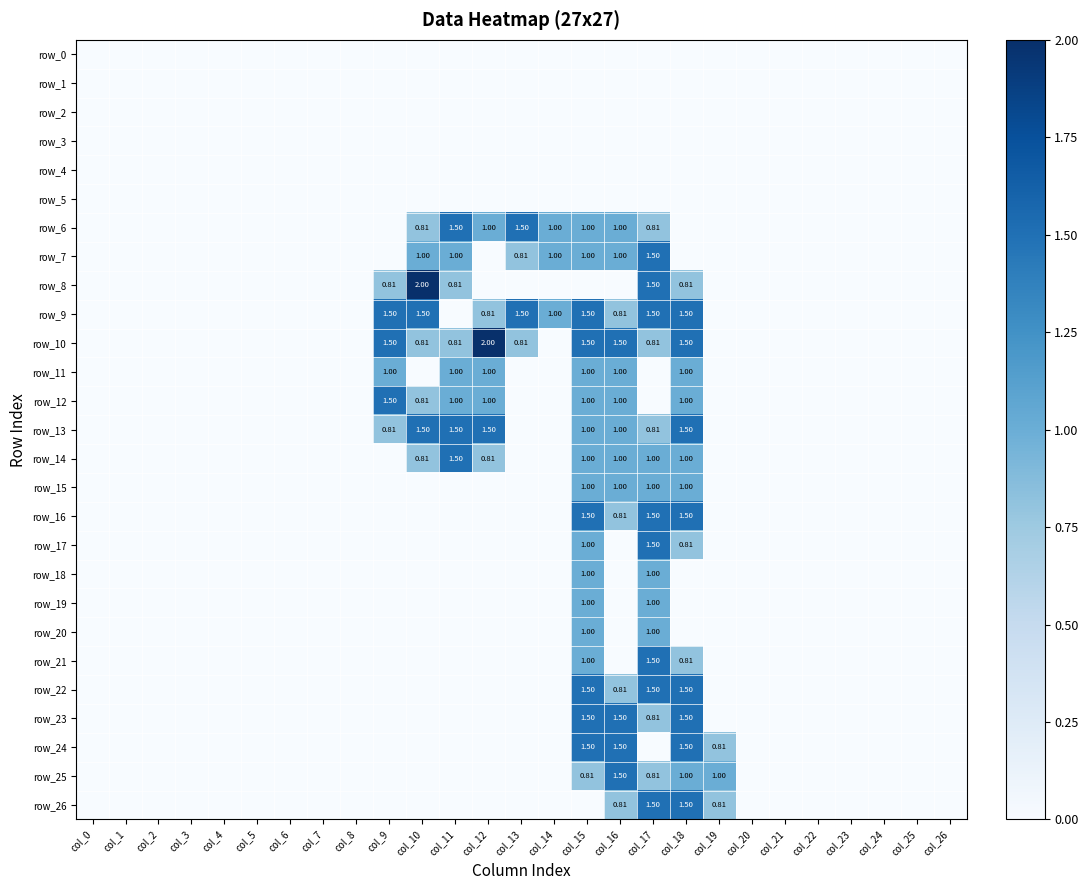

Reading left to right, list all the values displayed in this chart.

row_0: 0.0	0.0	0.0	0.0	0.0	0.0	0.0	0.0	0.0	0.0	0.0	0.0	0.0	0.0	0.0	0.0	0.0	0.0	0.0	0.0	0.0	0.0	0.0	0.0	0.0	0.0	0.0
row_1: 0.0	0.0	0.0	0.0	0.0	0.0	0.0	0.0	0.0	0.0	0.0	0.0	0.0	0.0	0.0	0.0	0.0	0.0	0.0	0.0	0.0	0.0	0.0	0.0	0.0	0.0	0.0
row_2: 0.0	0.0	0.0	0.0	0.0	0.0	0.0	0.0	0.0	0.0	0.0	0.0	0.0	0.0	0.0	0.0	0.0	0.0	0.0	0.0	0.0	0.0	0.0	0.0	0.0	0.0	0.0
row_3: 0.0	0.0	0.0	0.0	0.0	0.0	0.0	0.0	0.0	0.0	0.0	0.0	0.0	0.0	0.0	0.0	0.0	0.0	0.0	0.0	0.0	0.0	0.0	0.0	0.0	0.0	0.0
row_4: 0.0	0.0	0.0	0.0	0.0	0.0	0.0	0.0	0.0	0.0	0.0	0.0	0.0	0.0	0.0	0.0	0.0	0.0	0.0	0.0	0.0	0.0	0.0	0.0	0.0	0.0	0.0
row_5: 0.0	0.0	0.0	0.0	0.0	0.0	0.0	0.0	0.0	0.0	0.0	0.0	0.0	0.0	0.0	0.0	0.0	0.0	0.0	0.0	0.0	0.0	0.0	0.0	0.0	0.0	0.0
row_6: 0.0	0.0	0.0	0.0	0.0	0.0	0.0	0.0	0.0	0.0	0.8	1.5	1.0	1.5	1.0	1.0	1.0	0.8	0.0	0.0	0.0	0.0	0.0	0.0	0.0	0.0	0.0
row_7: 0.0	0.0	0.0	0.0	0.0	0.0	0.0	0.0	0.0	0.0	1.0	1.0	0.0	0.8	1.0	1.0	1.0	1.5	0.0	0.0	0.0	0.0	0.0	0.0	0.0	0.0	0.0
row_8: 0.0	0.0	0.0	0.0	0.0	0.0	0.0	0.0	0.0	0.8	2.0	0.8	0.0	0.0	0.0	0.0	0.0	1.5	0.8	0.0	0.0	0.0	0.0	0.0	0.0	0.0	0.0
row_9: 0.0	0.0	0.0	0.0	0.0	0.0	0.0	0.0	0.0	1.5	1.5	0.0	0.8	1.5	1.0	1.5	0.8	1.5	1.5	0.0	0.0	0.0	0.0	0.0	0.0	0.0	0.0
row_10: 0.0	0.0	0.0	0.0	0.0	0.0	0.0	0.0	0.0	1.5	0.8	0.8	2.0	0.8	0.0	1.5	1.5	0.8	1.5	0.0	0.0	0.0	0.0	0.0	0.0	0.0	0.0
row_11: 0.0	0.0	0.0	0.0	0.0	0.0	0.0	0.0	0.0	1.0	0.0	1.0	1.0	0.0	0.0	1.0	1.0	0.0	1.0	0.0	0.0	0.0	0.0	0.0	0.0	0.0	0.0
row_12: 0.0	0.0	0.0	0.0	0.0	0.0	0.0	0.0	0.0	1.5	0.8	1.0	1.0	0.0	0.0	1.0	1.0	0.0	1.0	0.0	0.0	0.0	0.0	0.0	0.0	0.0	0.0
row_13: 0.0	0.0	0.0	0.0	0.0	0.0	0.0	0.0	0.0	0.8	1.5	1.5	1.5	0.0	0.0	1.0	1.0	0.8	1.5	0.0	0.0	0.0	0.0	0.0	0.0	0.0	0.0
row_14: 0.0	0.0	0.0	0.0	0.0	0.0	0.0	0.0	0.0	0.0	0.8	1.5	0.8	0.0	0.0	1.0	1.0	1.0	1.0	0.0	0.0	0.0	0.0	0.0	0.0	0.0	0.0
row_15: 0.0	0.0	0.0	0.0	0.0	0.0	0.0	0.0	0.0	0.0	0.0	0.0	0.0	0.0	0.0	1.0	1.0	1.0	1.0	0.0	0.0	0.0	0.0	0.0	0.0	0.0	0.0
row_16: 0.0	0.0	0.0	0.0	0.0	0.0	0.0	0.0	0.0	0.0	0.0	0.0	0.0	0.0	0.0	1.5	0.8	1.5	1.5	0.0	0.0	0.0	0.0	0.0	0.0	0.0	0.0
row_17: 0.0	0.0	0.0	0.0	0.0	0.0	0.0	0.0	0.0	0.0	0.0	0.0	0.0	0.0	0.0	1.0	0.0	1.5	0.8	0.0	0.0	0.0	0.0	0.0	0.0	0.0	0.0
row_18: 0.0	0.0	0.0	0.0	0.0	0.0	0.0	0.0	0.0	0.0	0.0	0.0	0.0	0.0	0.0	1.0	0.0	1.0	0.0	0.0	0.0	0.0	0.0	0.0	0.0	0.0	0.0
row_19: 0.0	0.0	0.0	0.0	0.0	0.0	0.0	0.0	0.0	0.0	0.0	0.0	0.0	0.0	0.0	1.0	0.0	1.0	0.0	0.0	0.0	0.0	0.0	0.0	0.0	0.0	0.0
row_20: 0.0	0.0	0.0	0.0	0.0	0.0	0.0	0.0	0.0	0.0	0.0	0.0	0.0	0.0	0.0	1.0	0.0	1.0	0.0	0.0	0.0	0.0	0.0	0.0	0.0	0.0	0.0
row_21: 0.0	0.0	0.0	0.0	0.0	0.0	0.0	0.0	0.0	0.0	0.0	0.0	0.0	0.0	0.0	1.0	0.0	1.5	0.8	0.0	0.0	0.0	0.0	0.0	0.0	0.0	0.0
row_22: 0.0	0.0	0.0	0.0	0.0	0.0	0.0	0.0	0.0	0.0	0.0	0.0	0.0	0.0	0.0	1.5	0.8	1.5	1.5	0.0	0.0	0.0	0.0	0.0	0.0	0.0	0.0
row_23: 0.0	0.0	0.0	0.0	0.0	0.0	0.0	0.0	0.0	0.0	0.0	0.0	0.0	0.0	0.0	1.5	1.5	0.8	1.5	0.0	0.0	0.0	0.0	0.0	0.0	0.0	0.0
row_24: 0.0	0.0	0.0	0.0	0.0	0.0	0.0	0.0	0.0	0.0	0.0	0.0	0.0	0.0	0.0	1.5	1.5	0.0	1.5	0.8	0.0	0.0	0.0	0.0	0.0	0.0	0.0
row_25: 0.0	0.0	0.0	0.0	0.0	0.0	0.0	0.0	0.0	0.0	0.0	0.0	0.0	0.0	0.0	0.8	1.5	0.8	1.0	1.0	0.0	0.0	0.0	0.0	0.0	0.0	0.0
row_26: 0.0	0.0	0.0	0.0	0.0	0.0	0.0	0.0	0.0	0.0	0.0	0.0	0.0	0.0	0.0	0.0	0.8	1.5	1.5	0.8	0.0	0.0	0.0	0.0	0.0	0.0	0.0